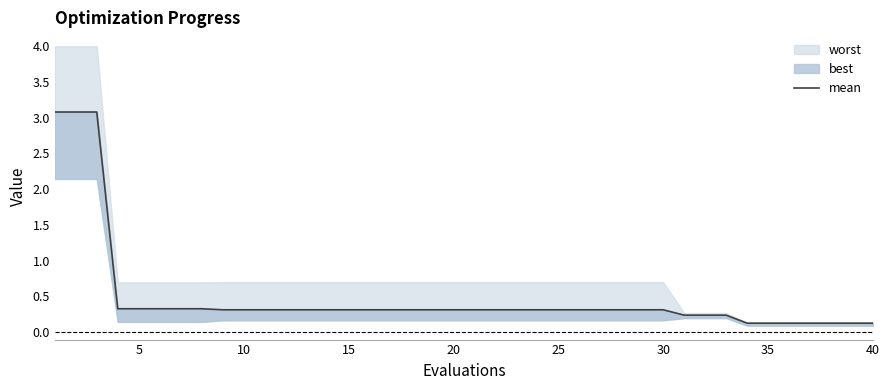

How many lines are shown in the chart?

1